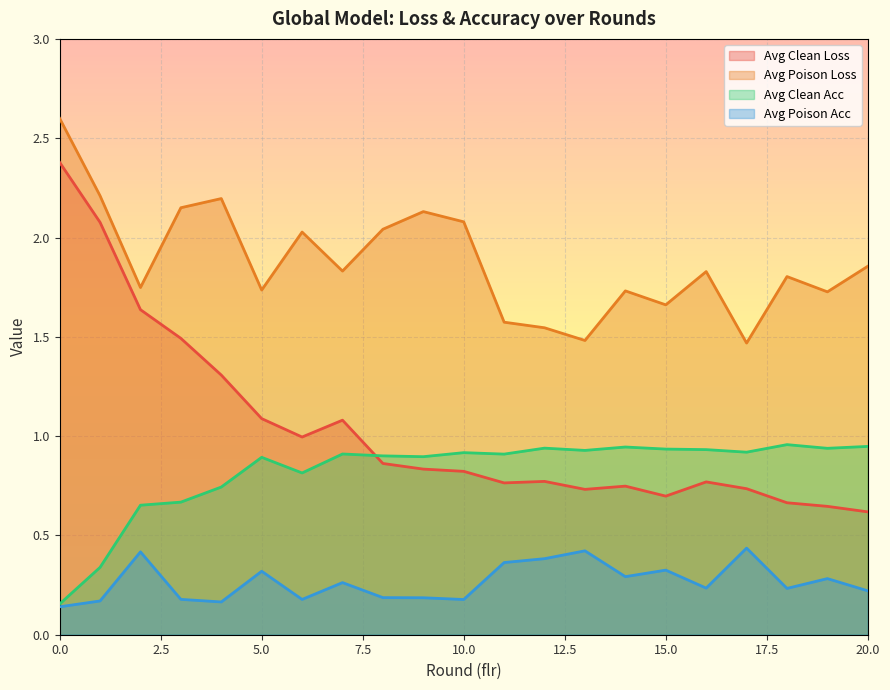

The value of avg_poison_loss at 15 is 2.4. True or false?

False